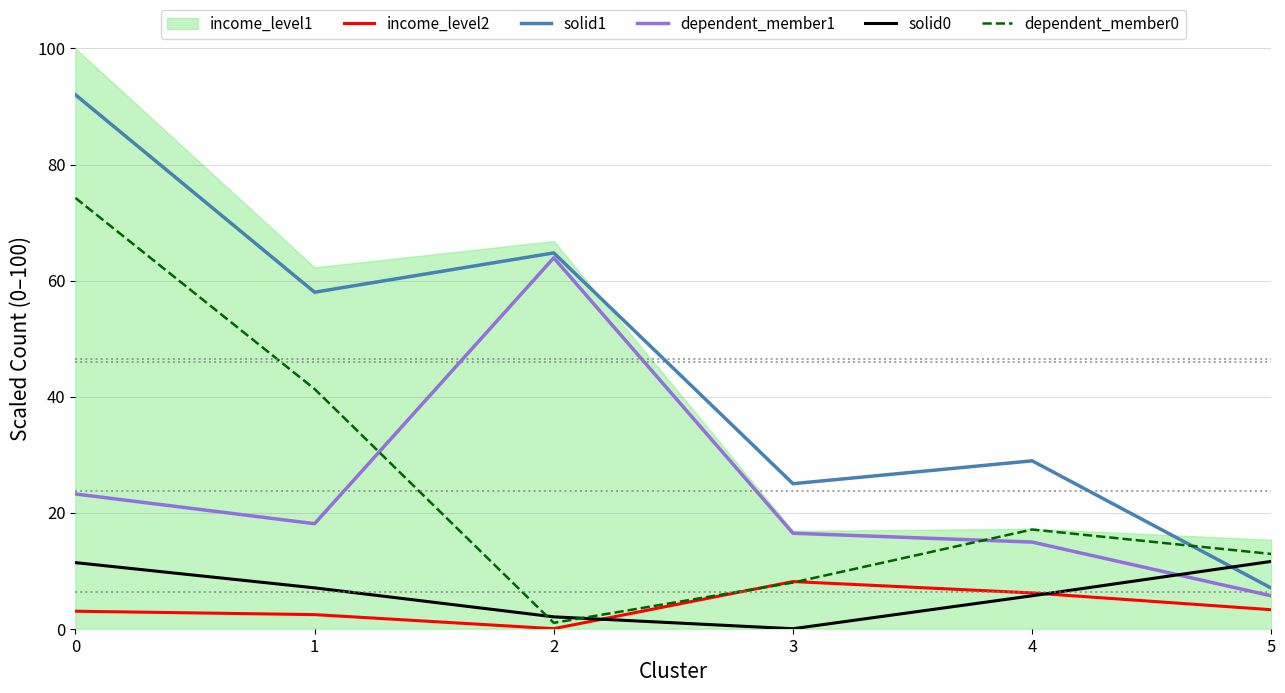

What is the total value across all series at 1?

126.9